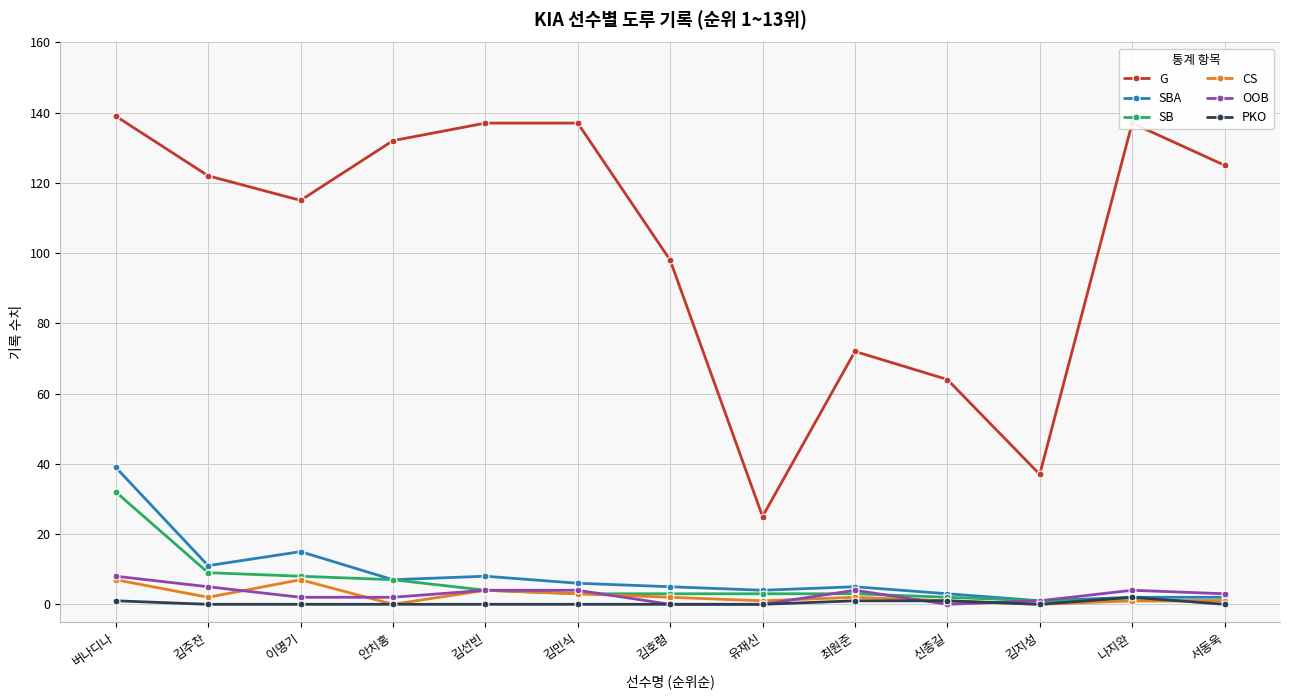

Where is the first local minimum for CS?

김주찬